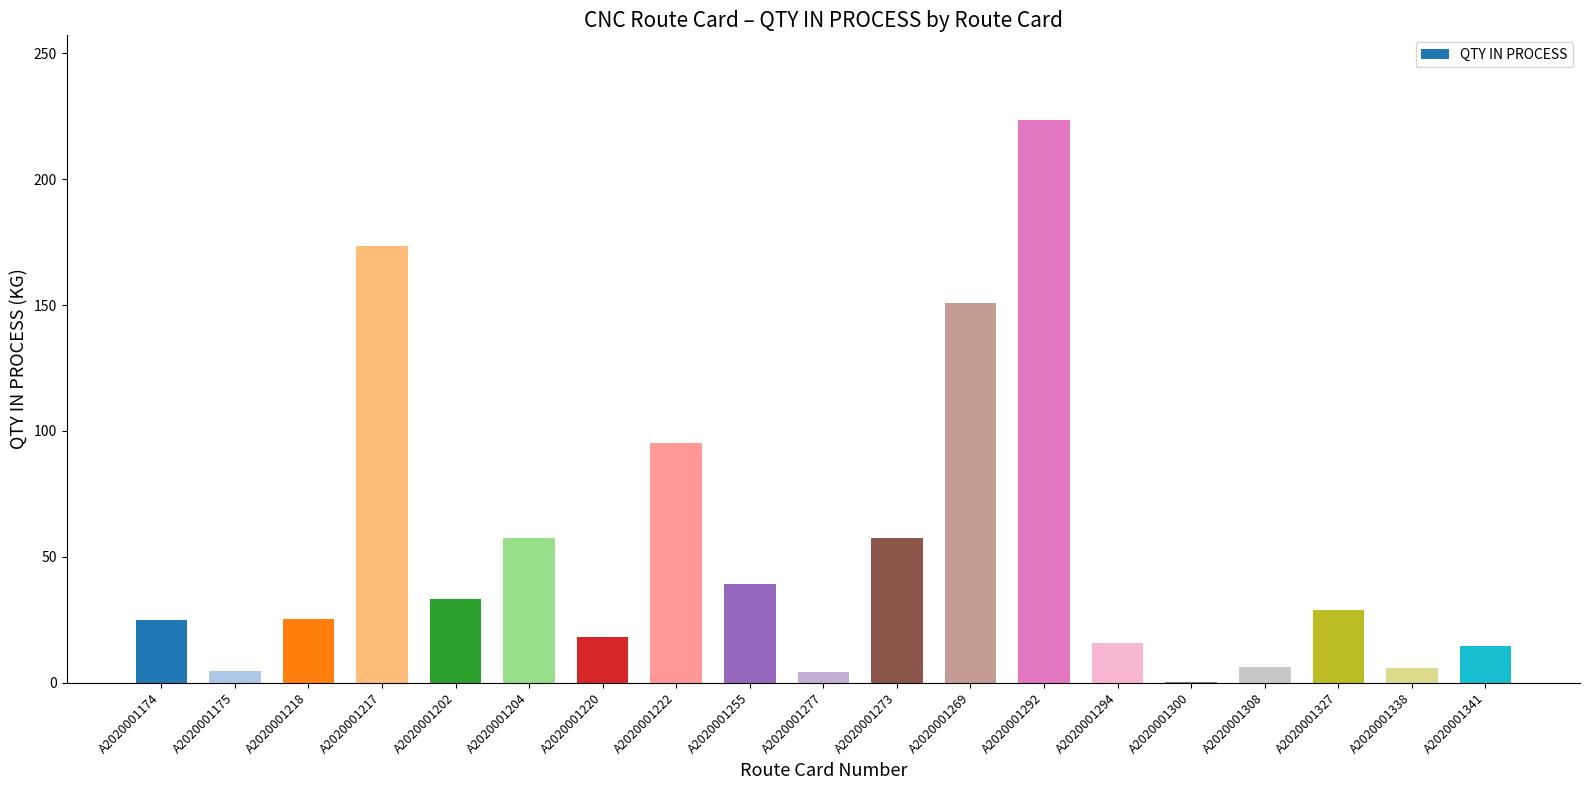

What is the approximate value at A2020001269?

150.9